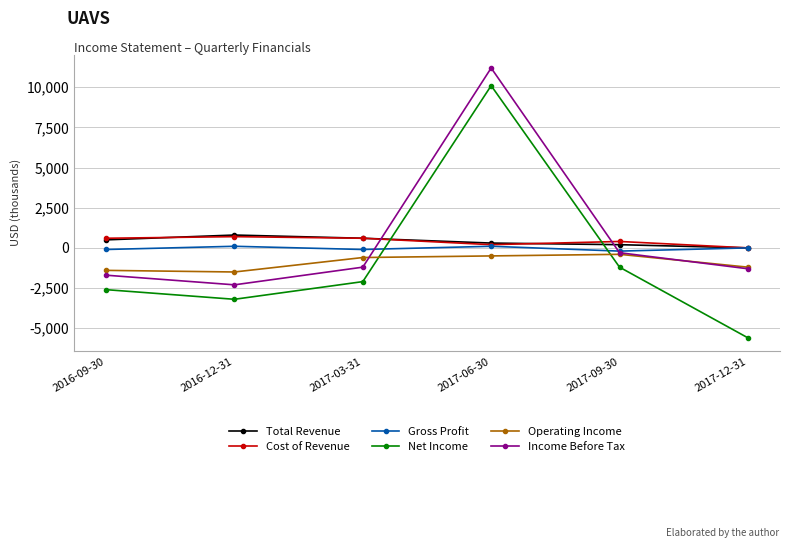

What is the difference between the highest and lowest values at 2017-09-30?

1600